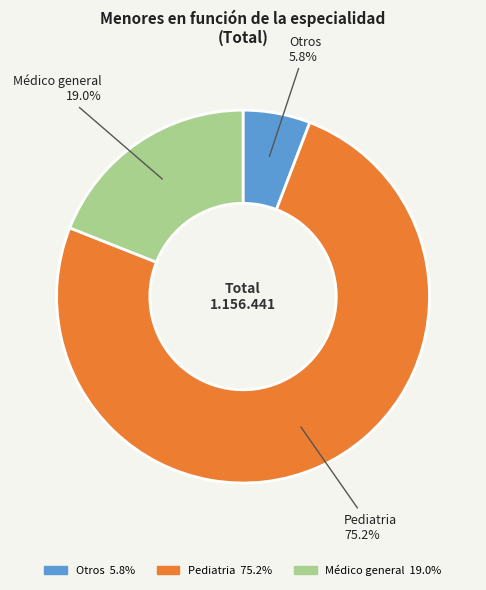

What is the ratio of the value at Pediatria to the value at Médico general?

4.0